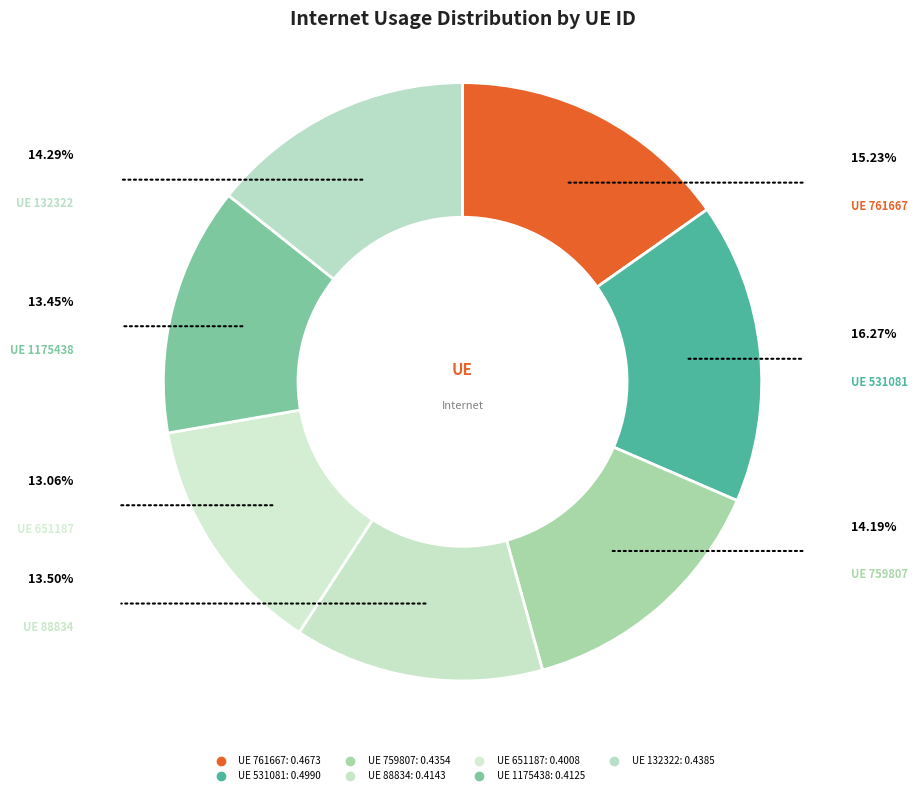

How many slices are in this pie chart?

7